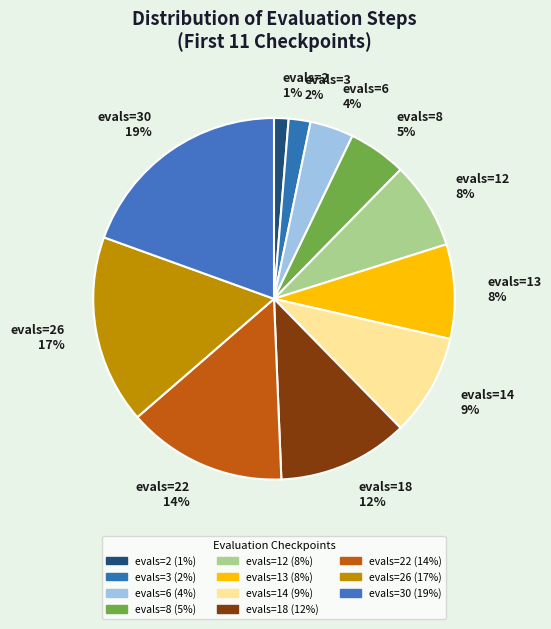

How many segments does this pie chart have?

11